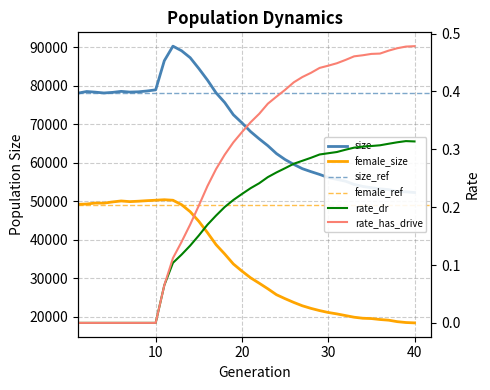

The value of size at 9 is 25803.3. True or false?

False